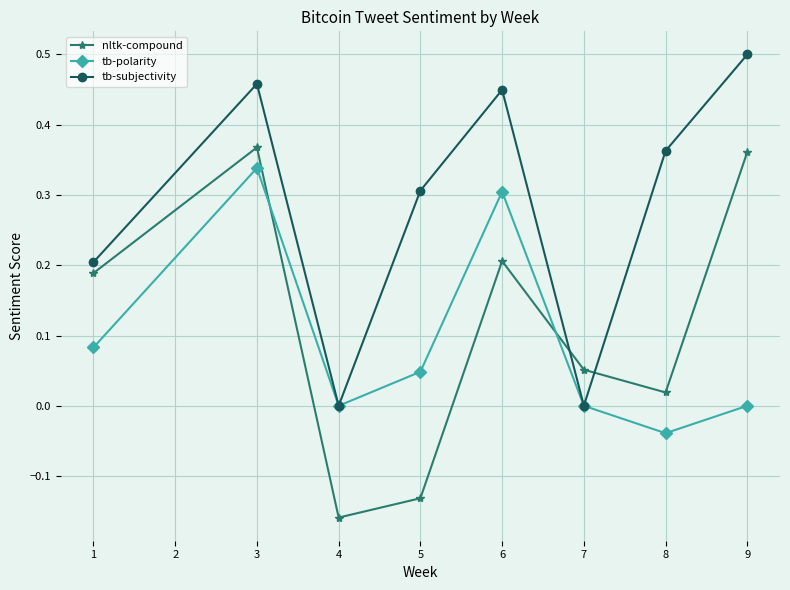

Which series ends up on top after the final intersection of nltk-compound and tb-subjectivity?

tb-subjectivity